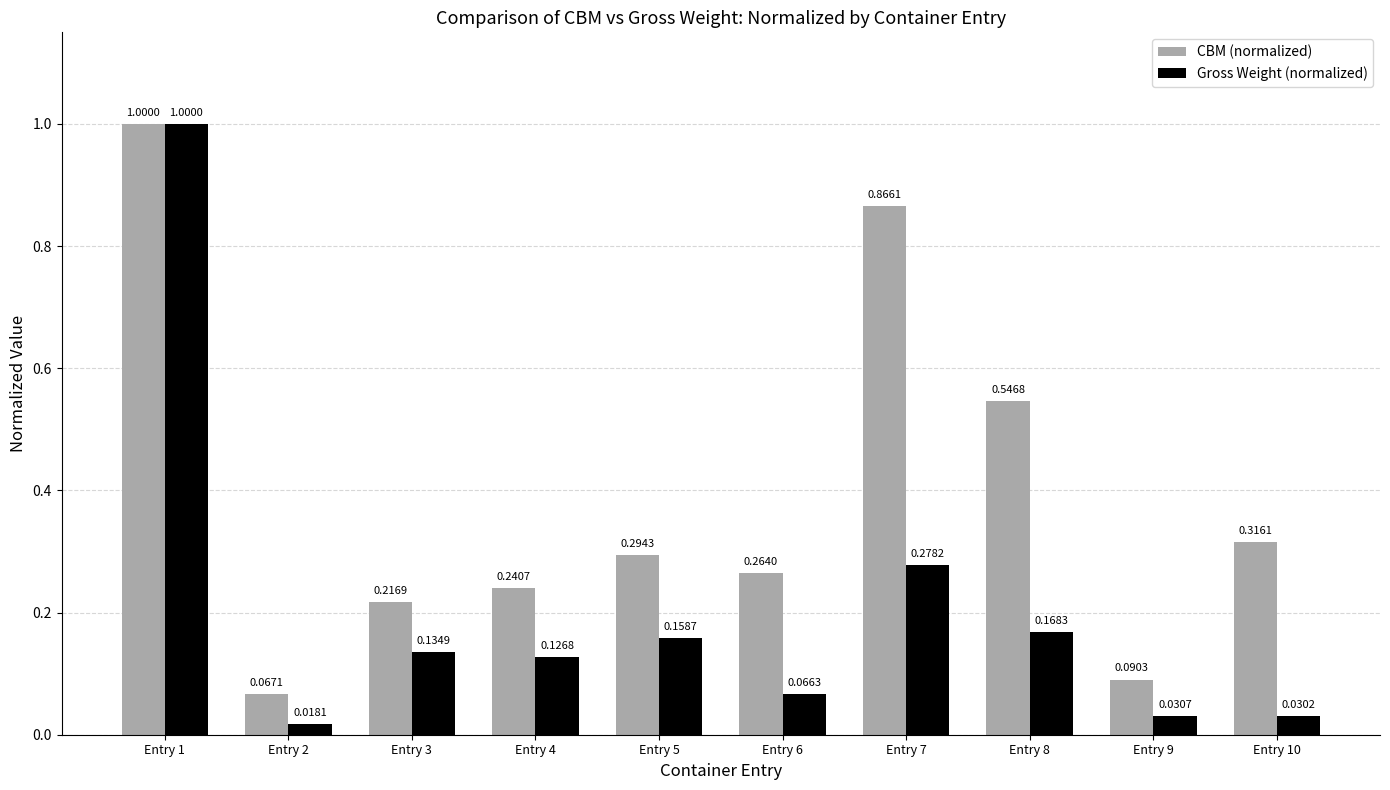

Which series has the largest range (max minus min)?

Gross Weight (normalized)